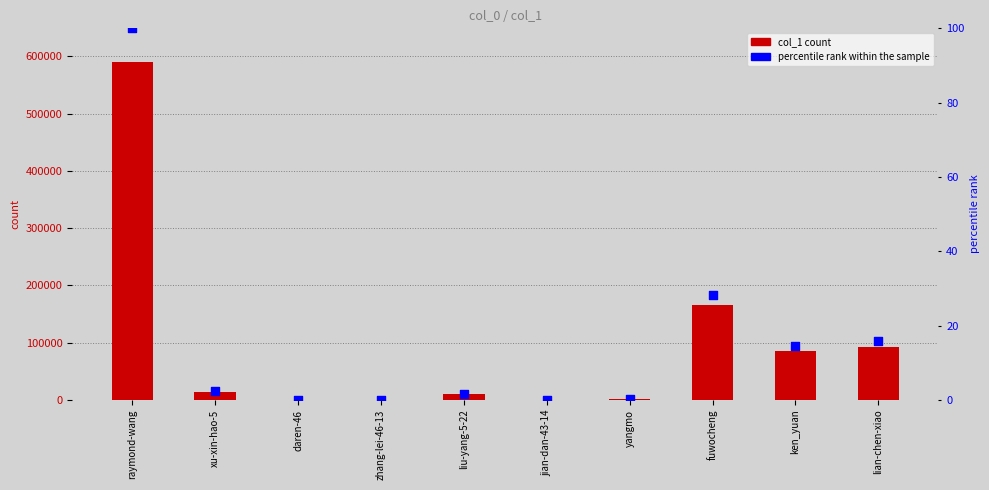

Which series contains the highest Y value?

col_1